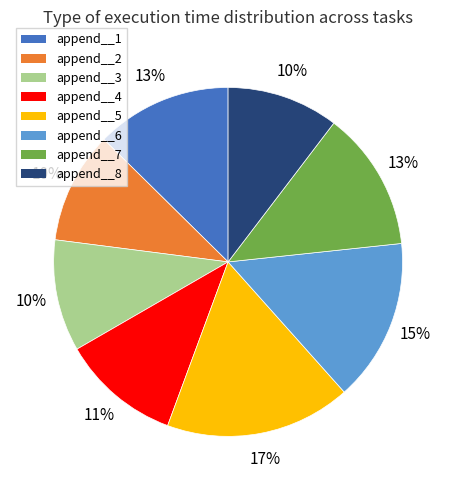

Count the number of slices in the pie.

8